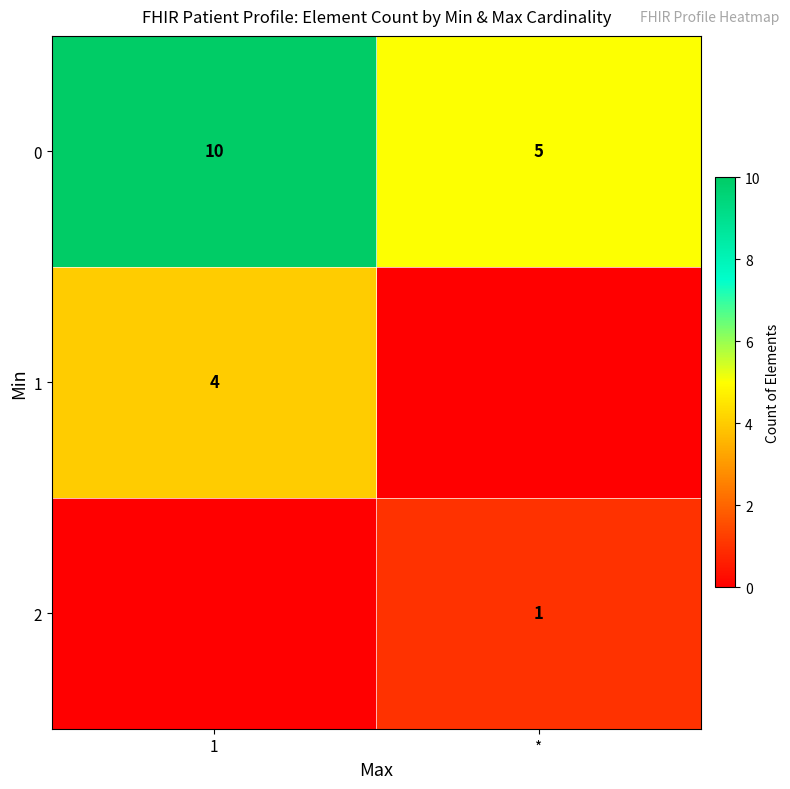

How many series are shown in this chart?

3